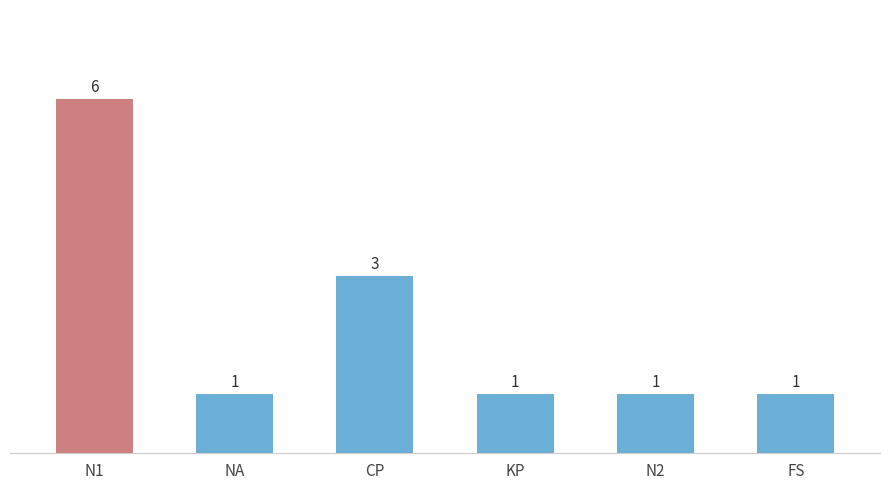

What is the value of the 5th bar from the left?

1